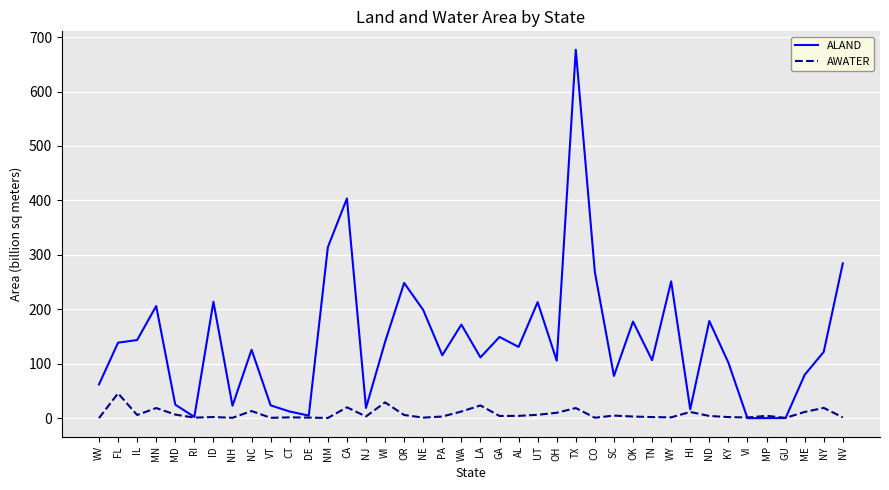

True or false: AWATER has more than 0 interior local peaks.

True